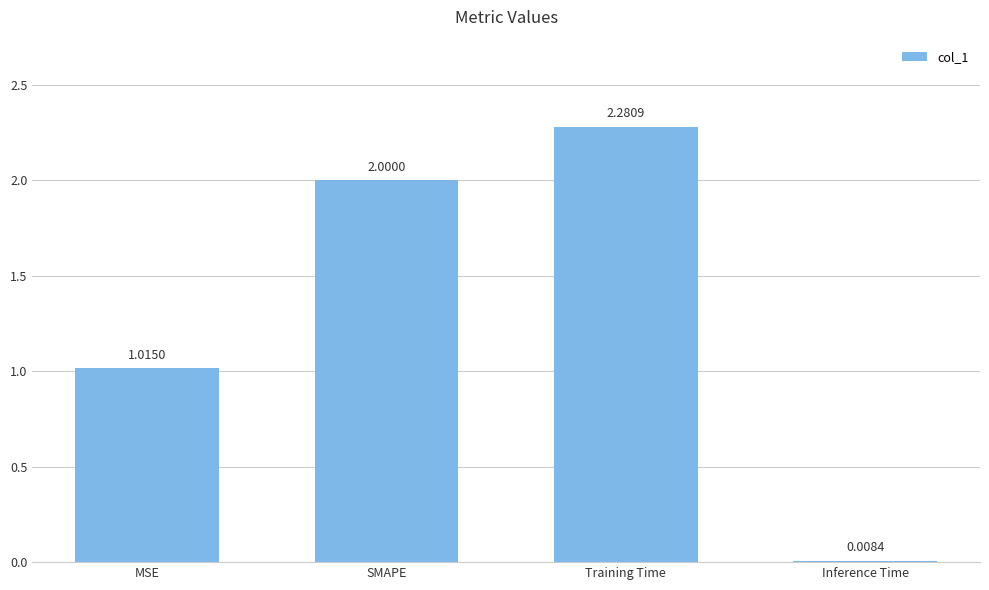

Does the chart contain stacked bars?

No